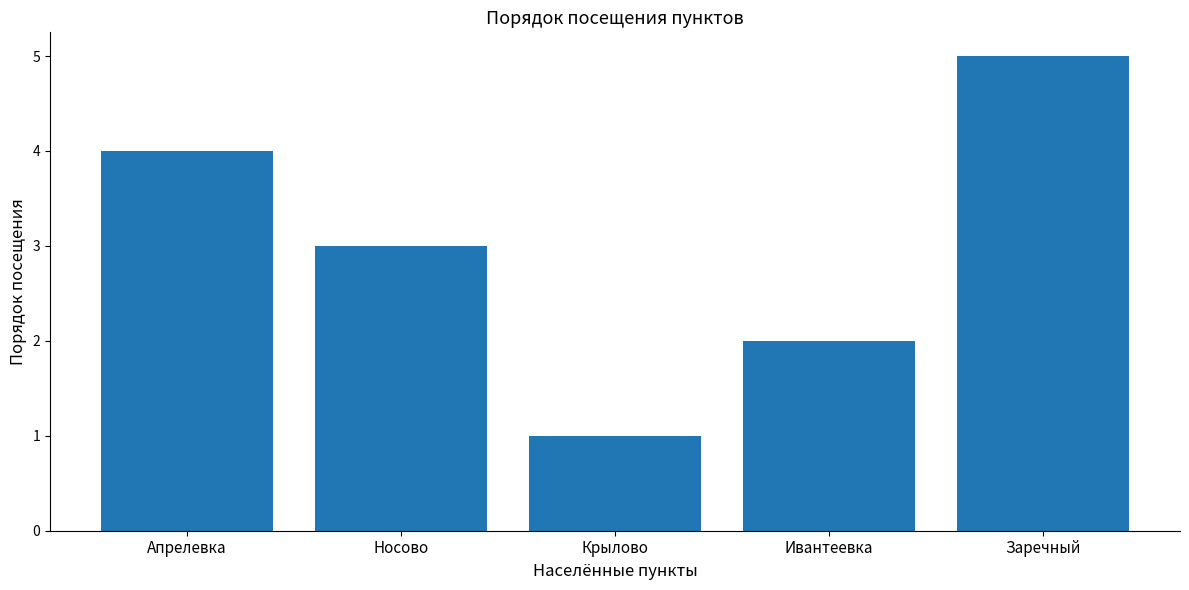

Rank the categories by value from lowest to highest.

Крылово, Ивантеевка, Носово, Апрелевка, Заречный